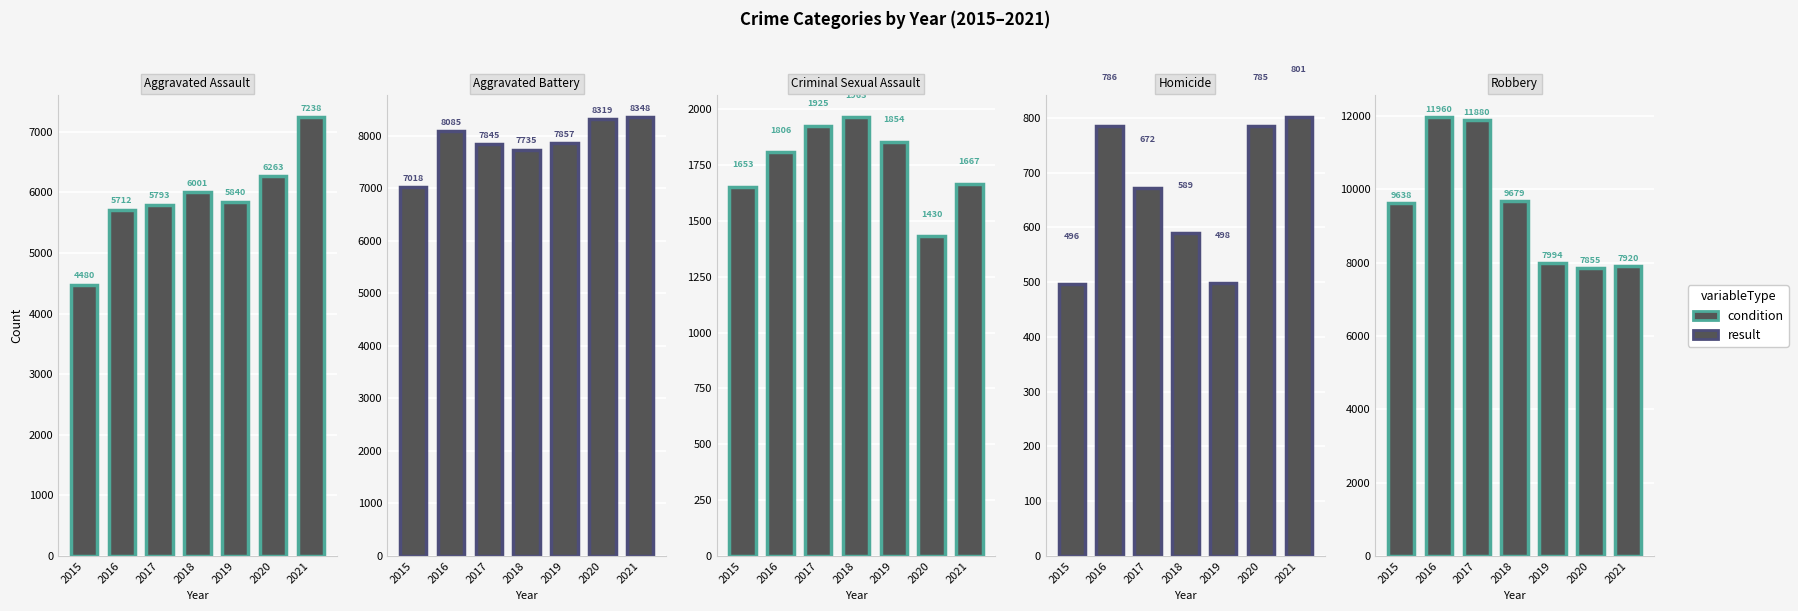

Reading left to right, extract all data points from this chart.

Aggravated Assault: 2015=4480	2016=5712	2017=5793	2018=6001	2019=5840	2020=6263	2021=7238
Aggravated Battery: 2015=7018	2016=8085	2017=7845	2018=7735	2019=7857	2020=8319	2021=8348
Criminal Sexual Assault: 2015=1653	2016=1806	2017=1925	2018=1963	2019=1854	2020=1430	2021=1667
Homicide: 2015=496	2016=786	2017=672	2018=589	2019=498	2020=785	2021=801
Robbery: 2015=9638	2016=11960	2017=11880	2018=9679	2019=7994	2020=7855	2021=7920